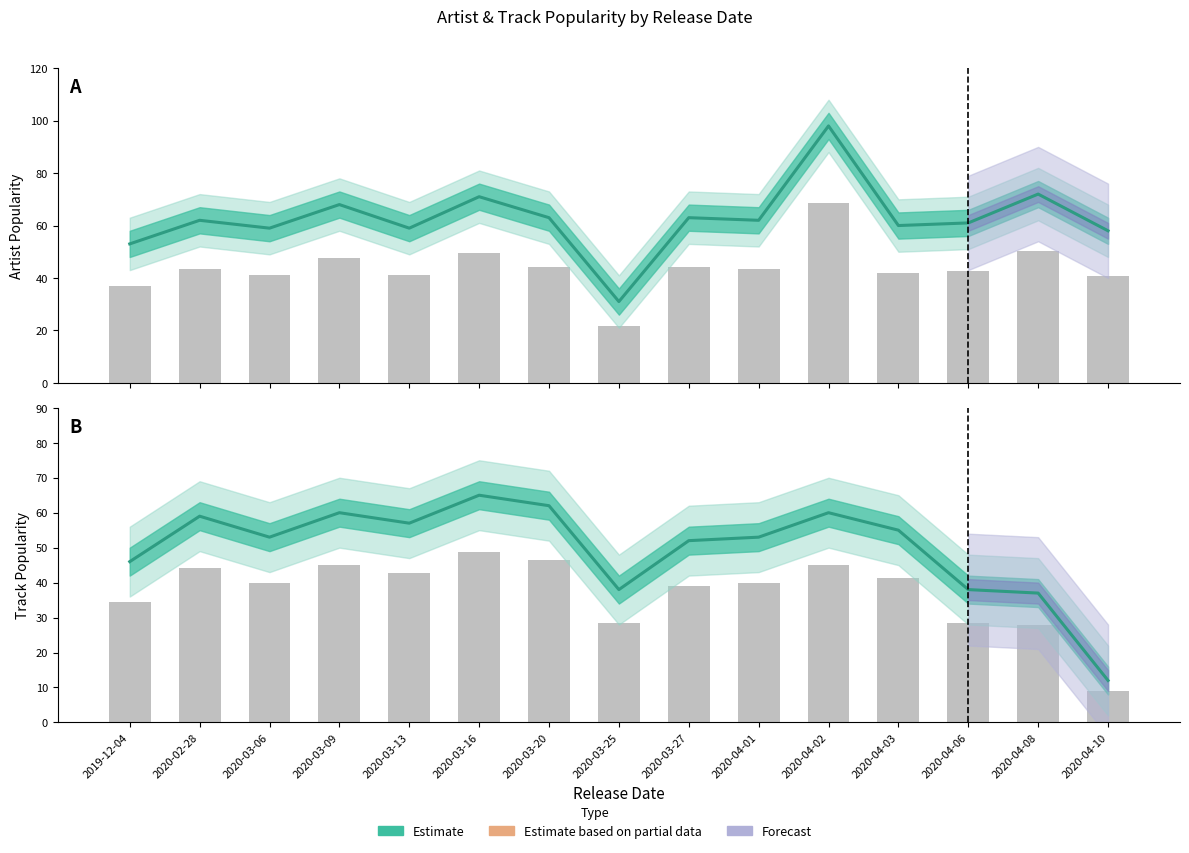

What is the difference between the maximum and minimum values in the Track Popularity (Estimate) series?

53